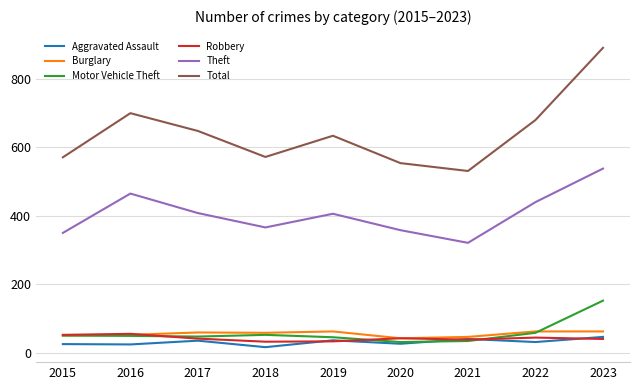

What is the greatest value displayed?

891